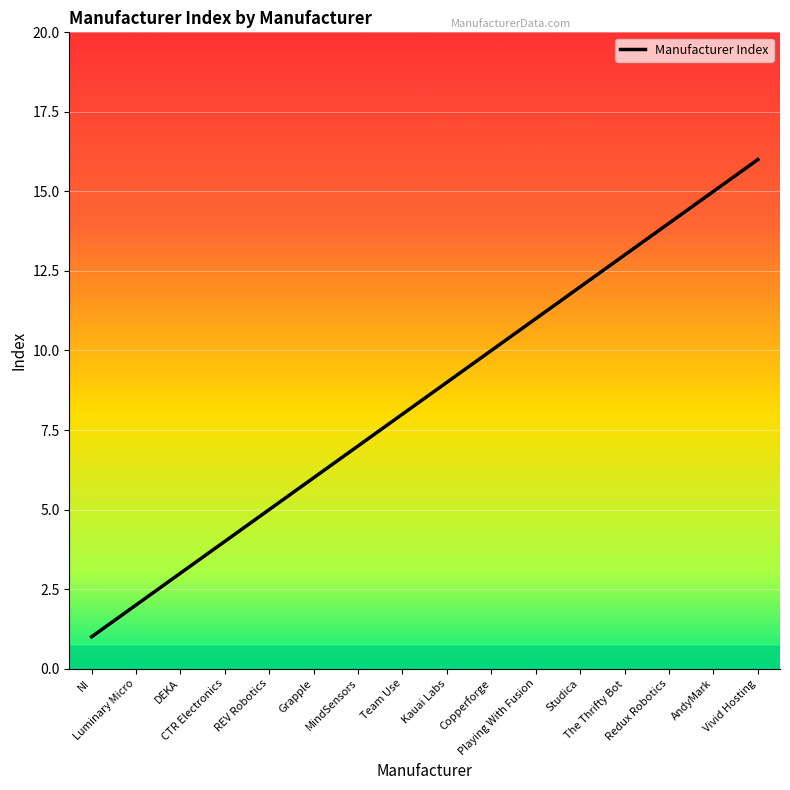

Which has a higher value, Team Use or DEKA?

Team Use